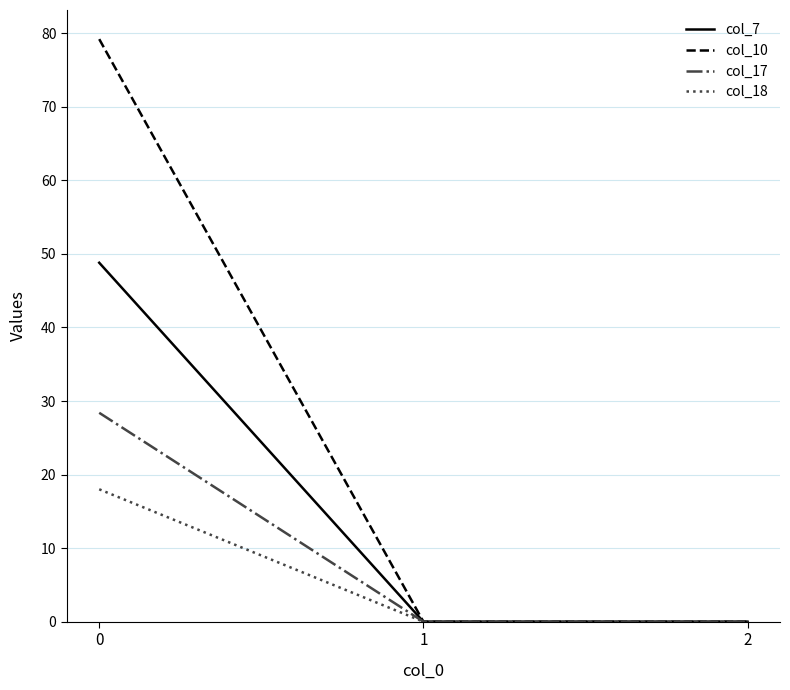

What is the total value across all series at 0?

174.4